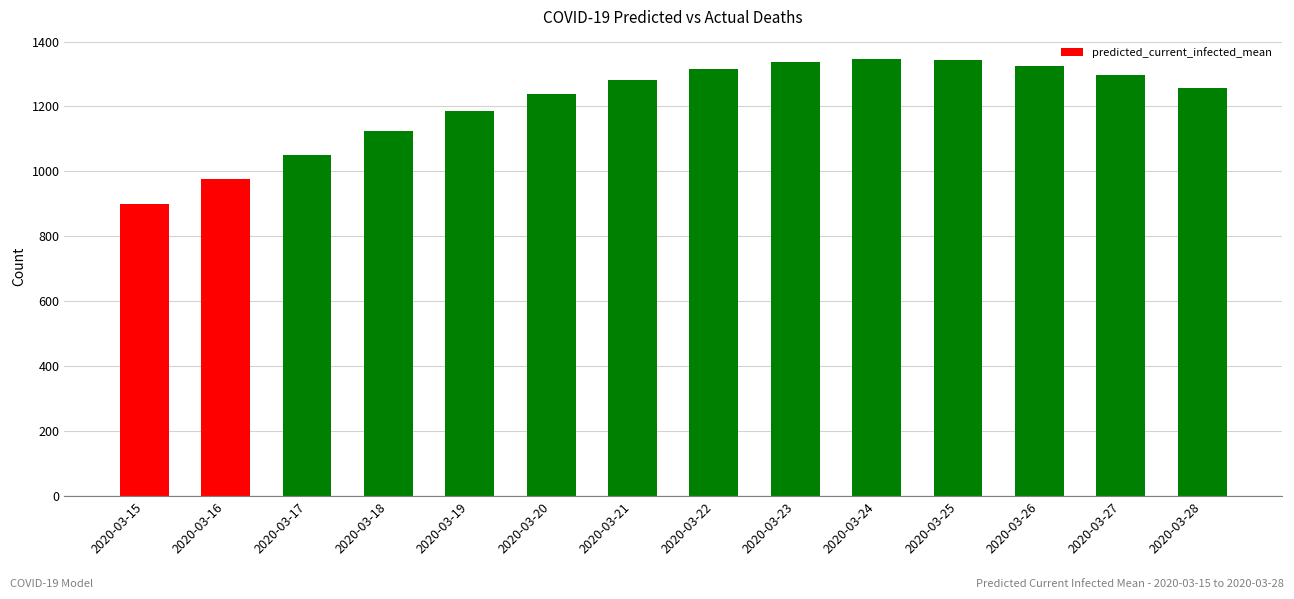

What is the change in value from 2020-03-15 to 2020-03-27?

+398